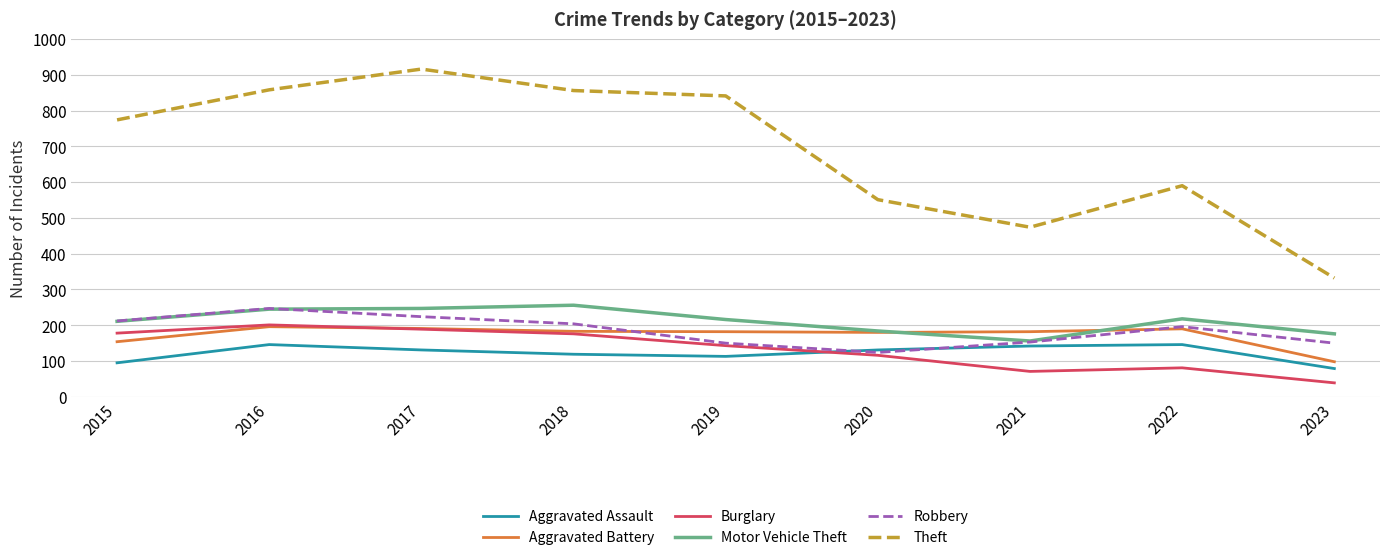

At which label does Robbery reach its minimum?

2020